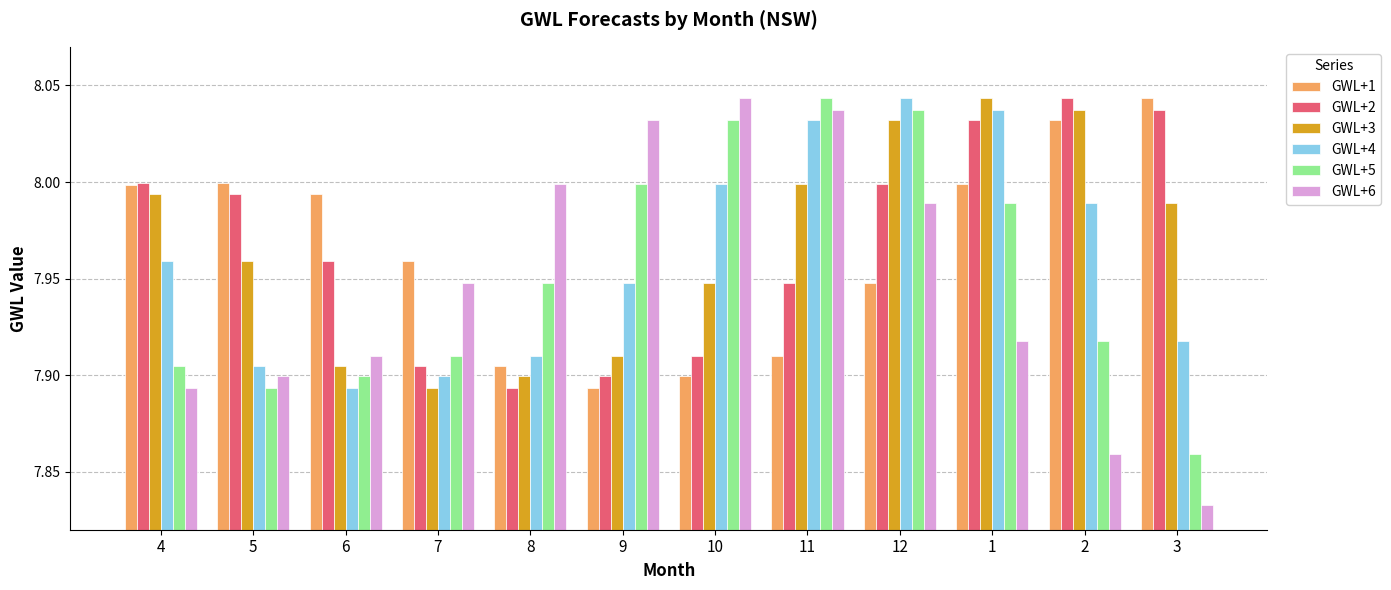

Where is GWL+3 nearest to the value 7?

7